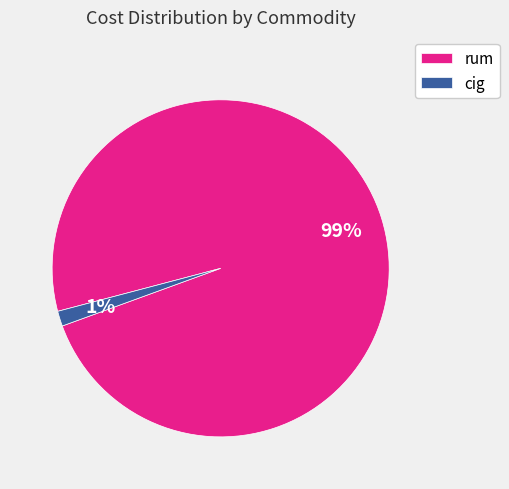

How many segments does this pie chart have?

2